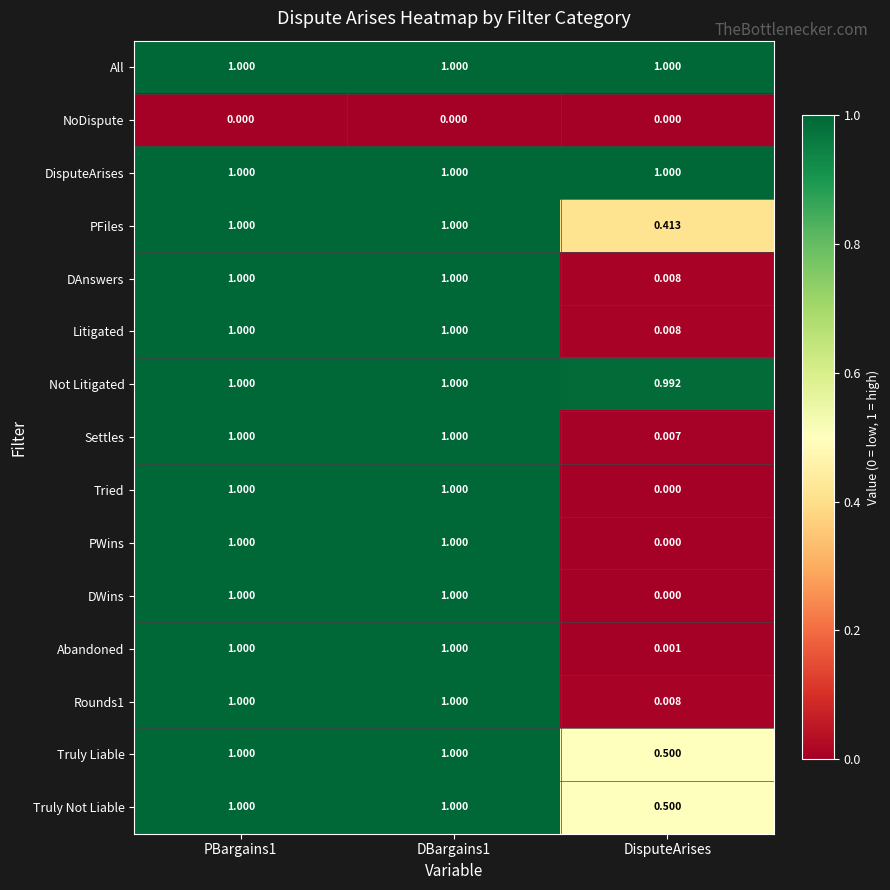

At which label is Litigated closest to 0?

DisputeArises